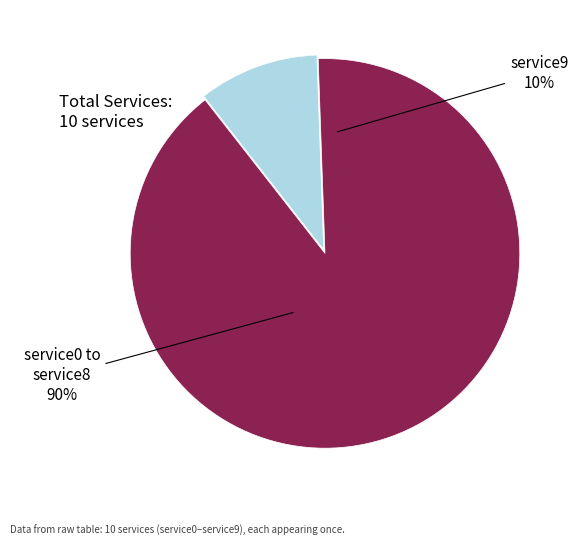

To the nearest percent, what is the average slice percentage?

10%